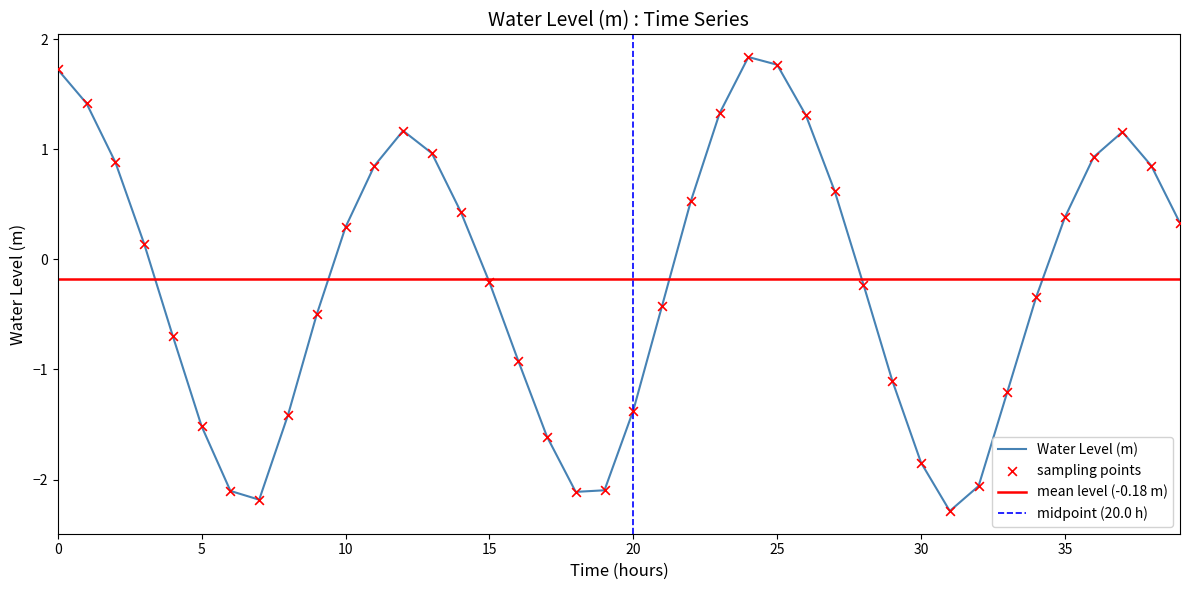

Between 2023-12-14 18:00:00 and 2023-12-14 06:00:00, which is larger?

2023-12-14 18:00:00